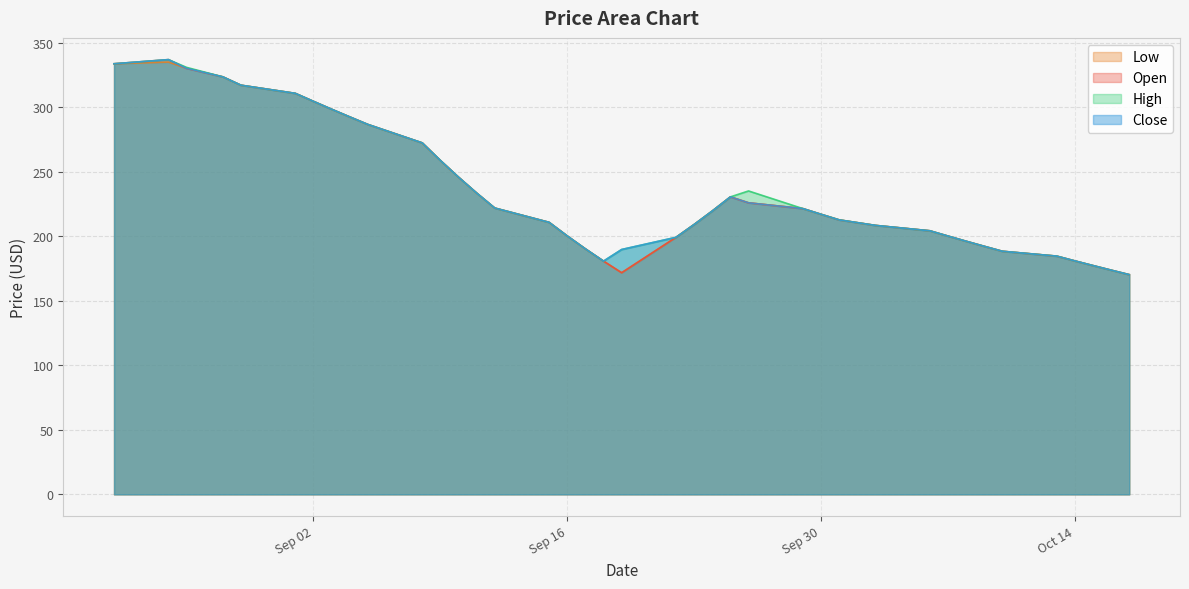

What is the smallest value displayed?

170.3